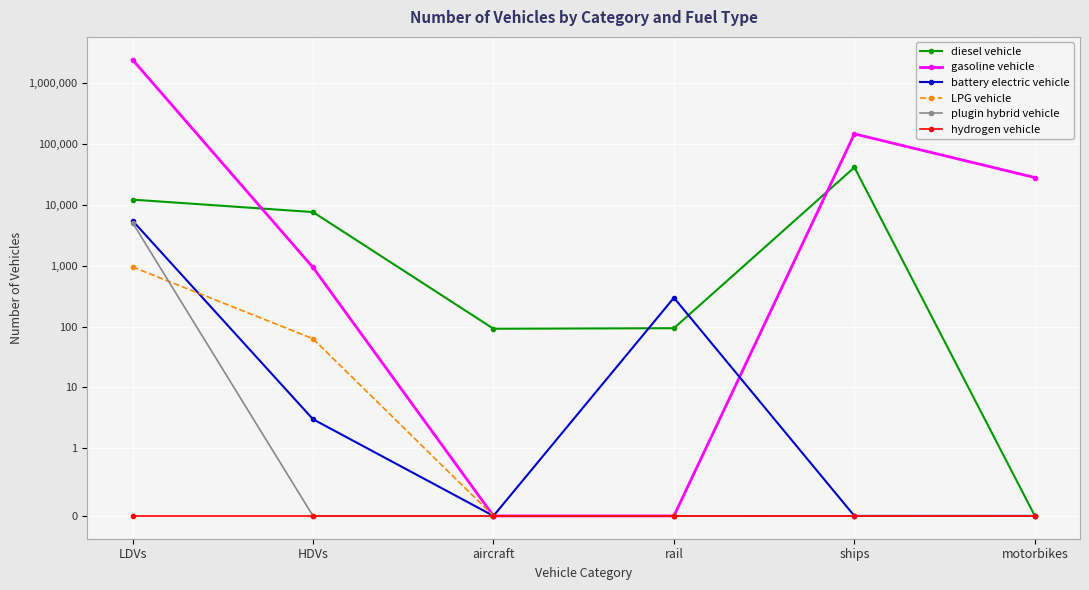

True or false: gasoline vehicle has more than 0 interior local peaks.

True